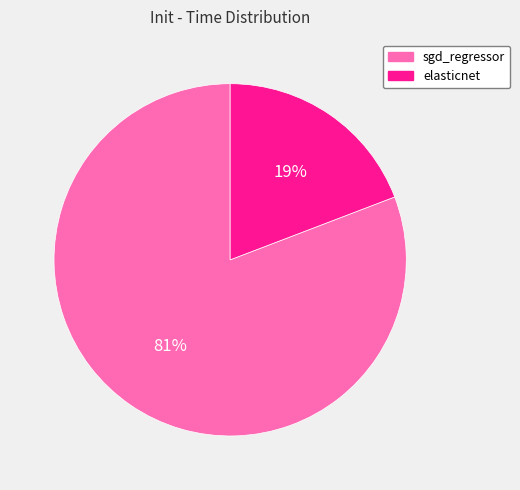

Do elasticnet and sgd_regressor together represent more than half of the pie?

Yes